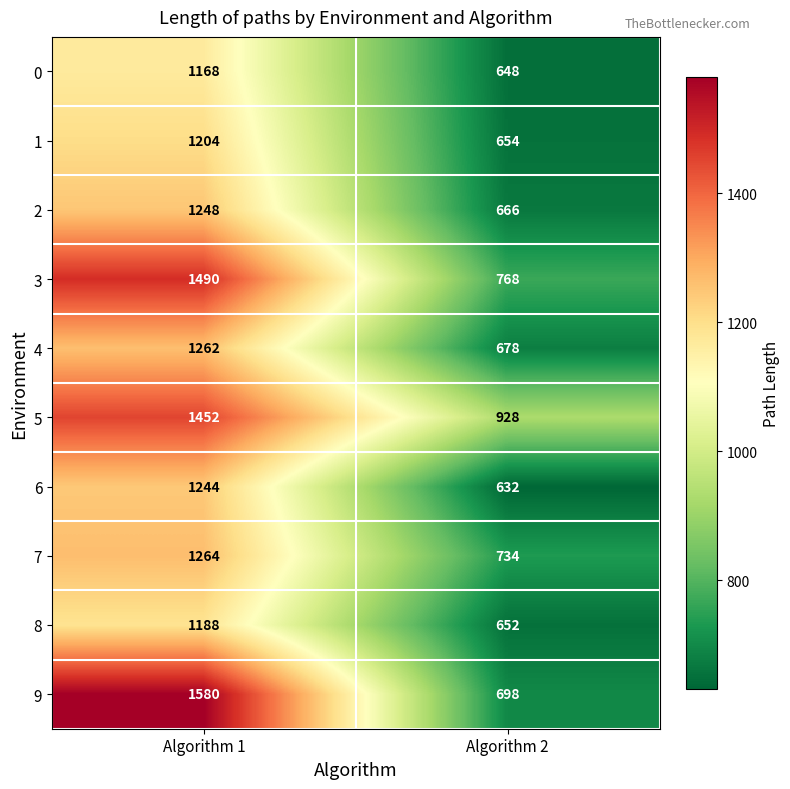

Rank the series by their maximum value, from lowest to highest.

0, 8, 1, 6, 2, 4, 7, 5, 3, 9